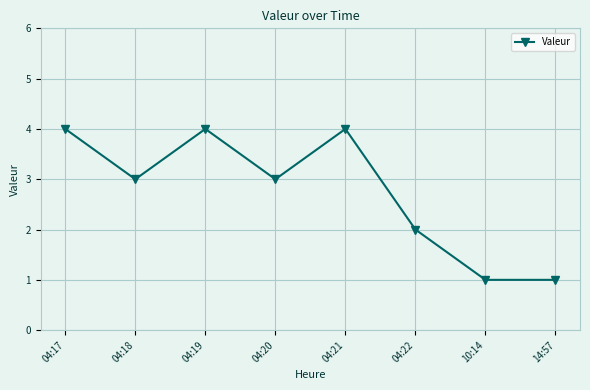

Between 10:14 and 04:17, which is larger?

04:17